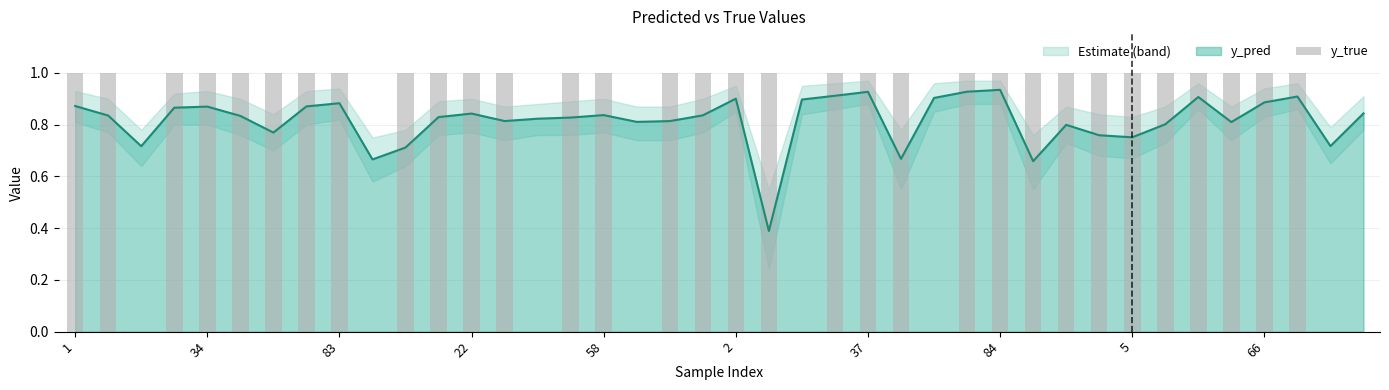

What is the minimum value for y_pred?

0.4